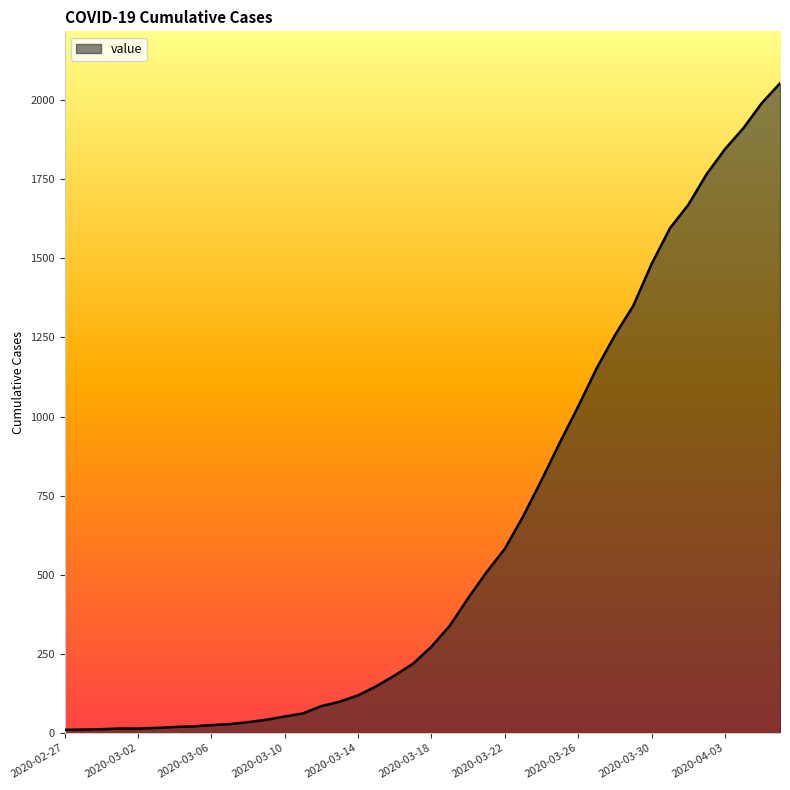

What is the greatest value displayed?

2053